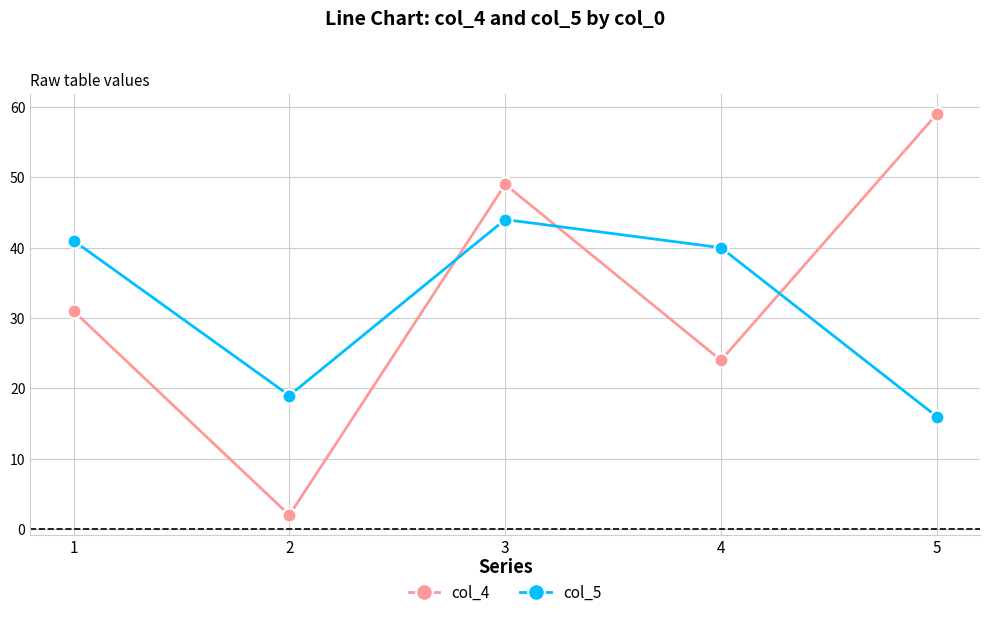

Is this an area chart (filled region under the line)?

No